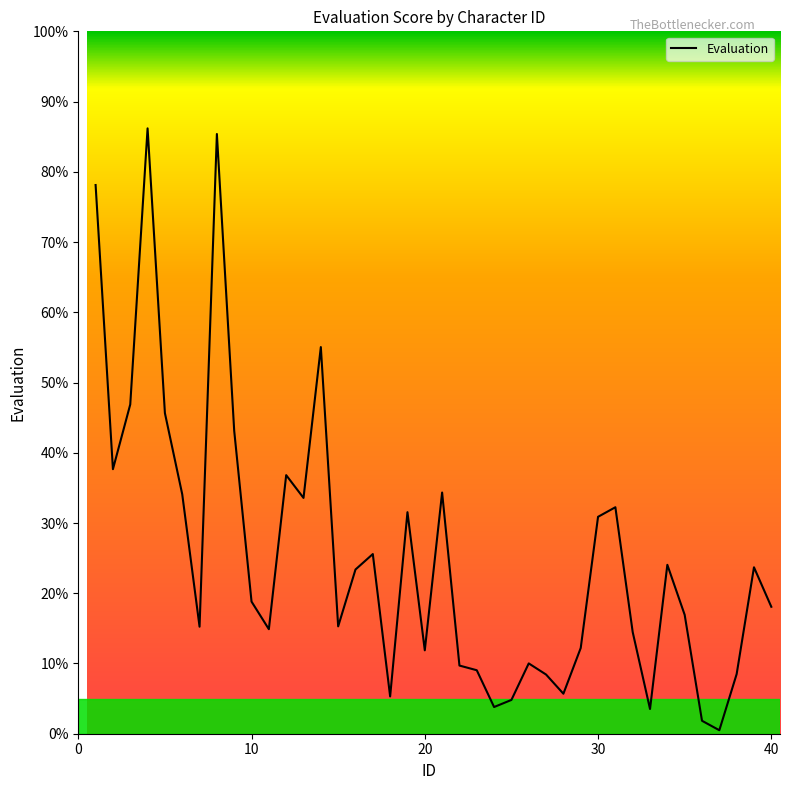

True or false: the data has more than 2 interior local peaks.

True